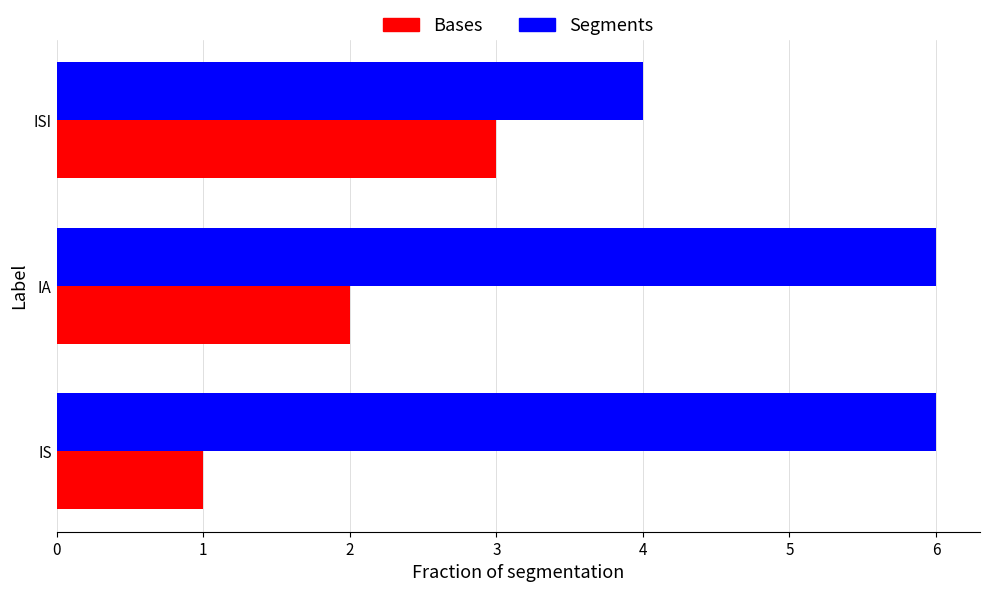

The Bases series shows 3 at ISI. True or false?

True